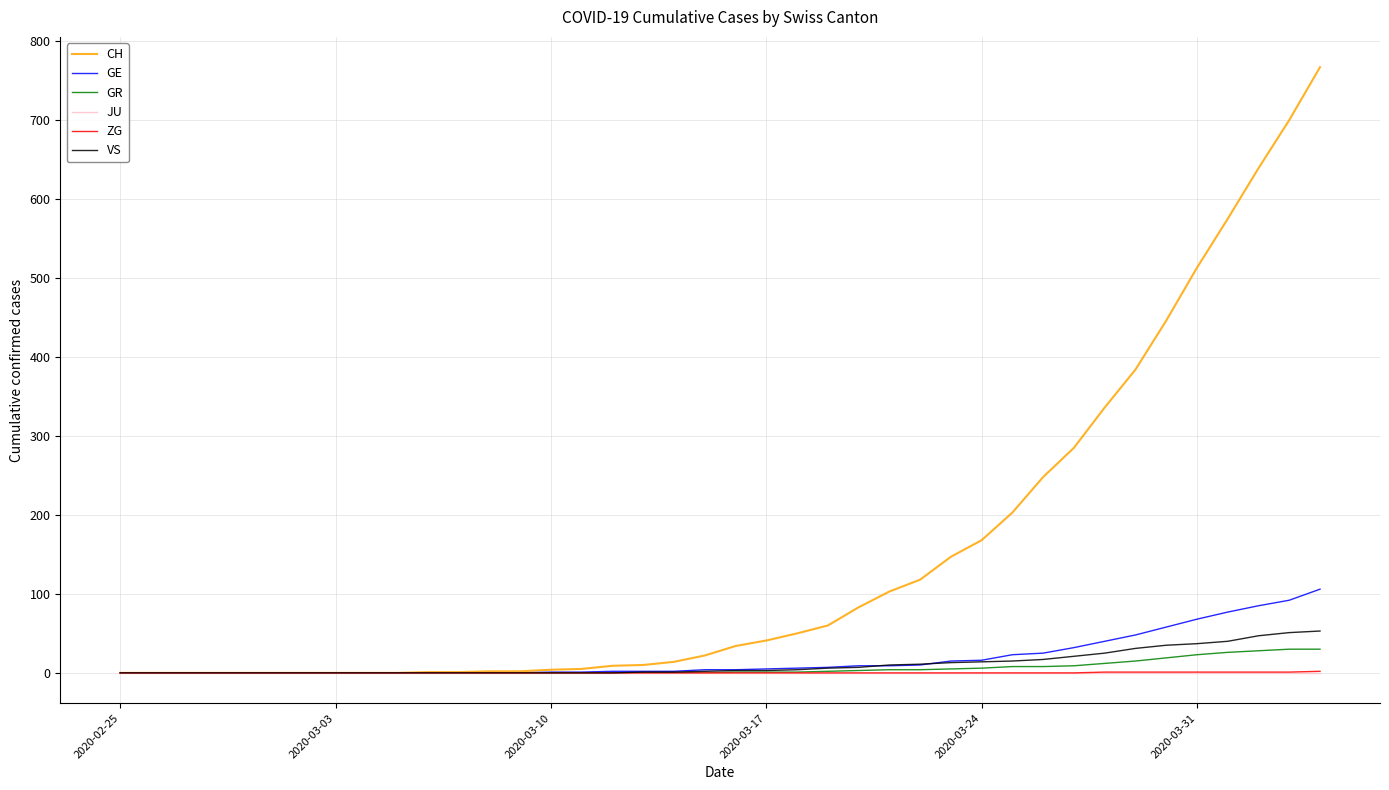

Which series has the largest total across all categories?

CH